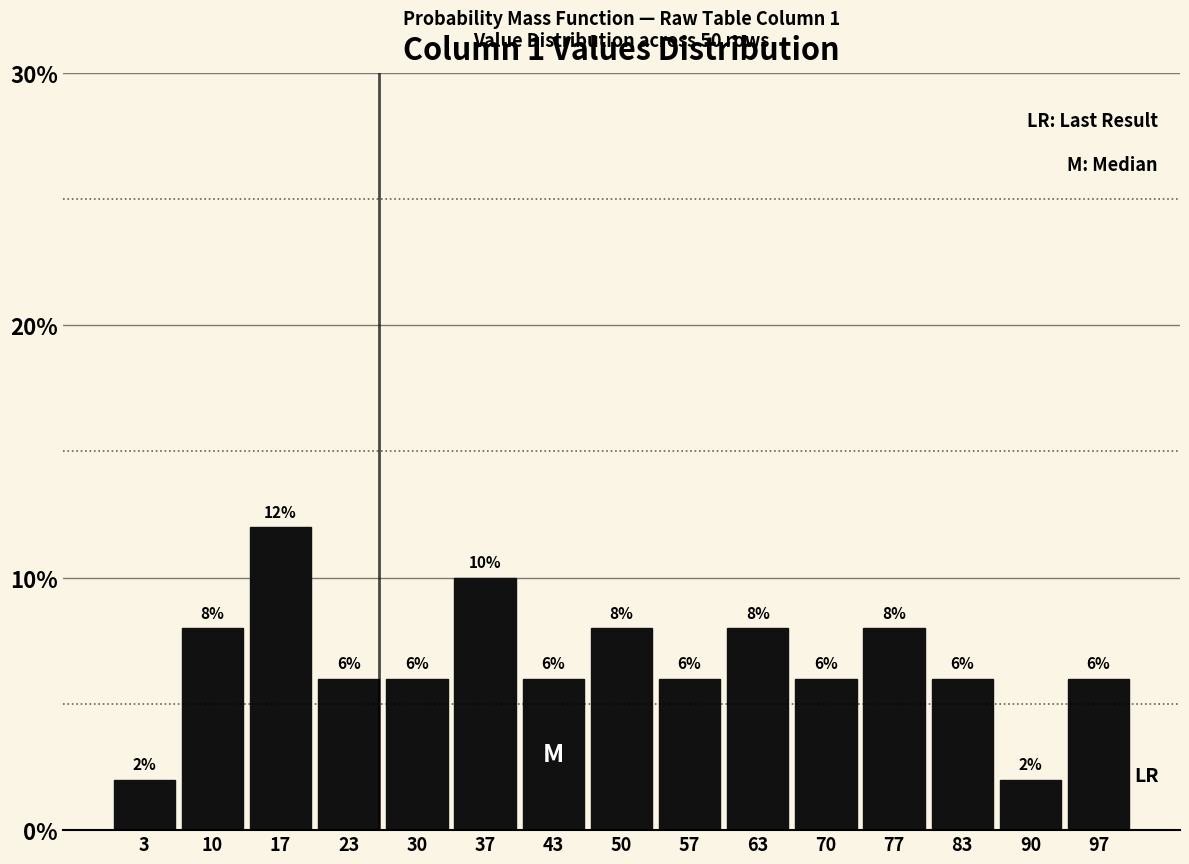

Reading left to right, list every bar in this chart as the range it spans on the x-axis followed by its height. The bar edges are not printed on the chart, so give them approximately, as read against the axis.

0 to 7: 2
7 to 13: 8
13 to 20: 12
20 to 27: 6
27 to 33: 6
33 to 40: 10
40 to 47: 6
47 to 53: 8
53 to 60: 6
60 to 67: 8
67 to 73: 6
73 to 80: 8
80 to 87: 6
87 to 93: 2
93 to 100: 6